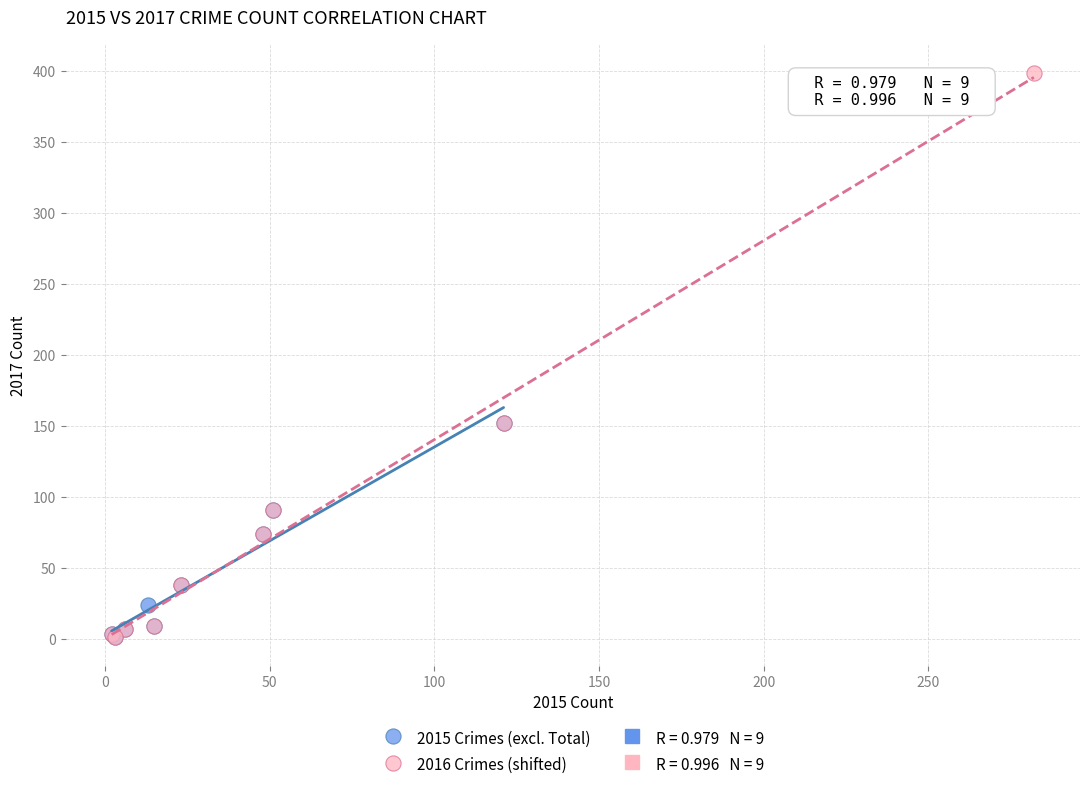

Which series reaches the maximum Y coordinate?

2016 Crimes (shifted)